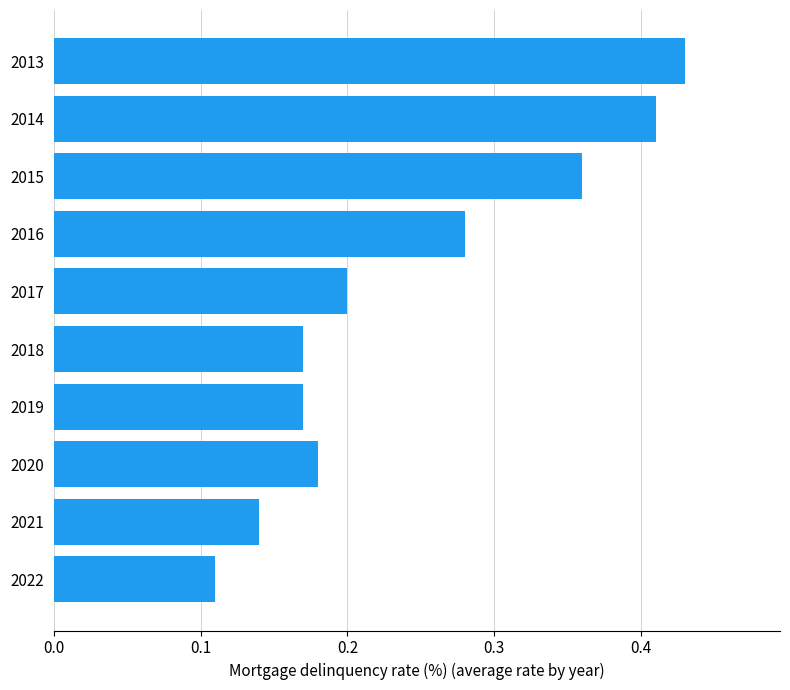

Where is the data nearest to the value 0?

2022